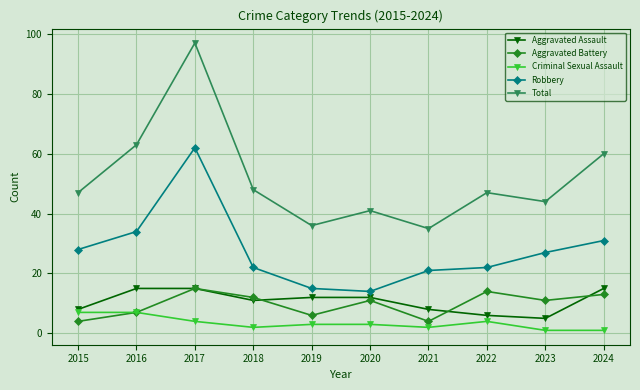

How many data points in Robbery are less than 27?

5